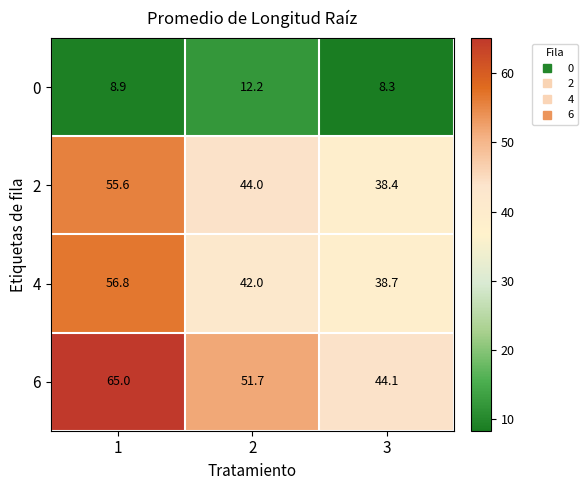

The 4 series shows 61.1 at 3. True or false?

False